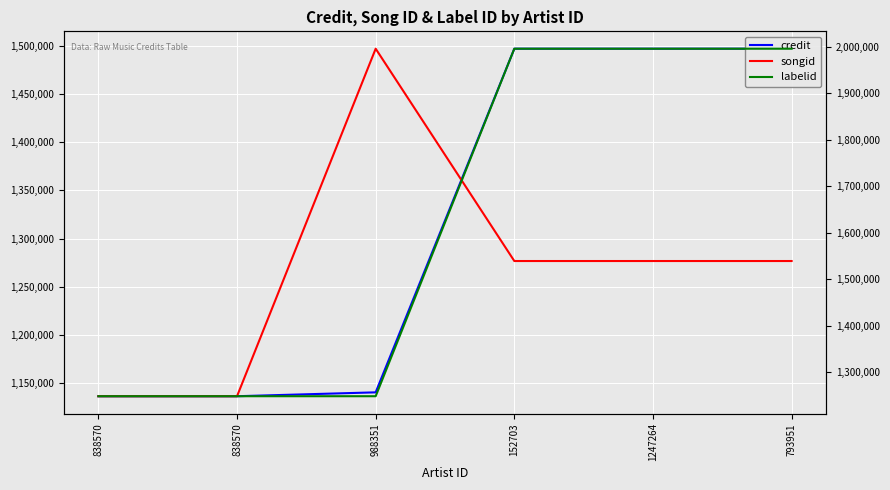

At 838570, list the series in order from smallest to largest.

labelid, credit, songid